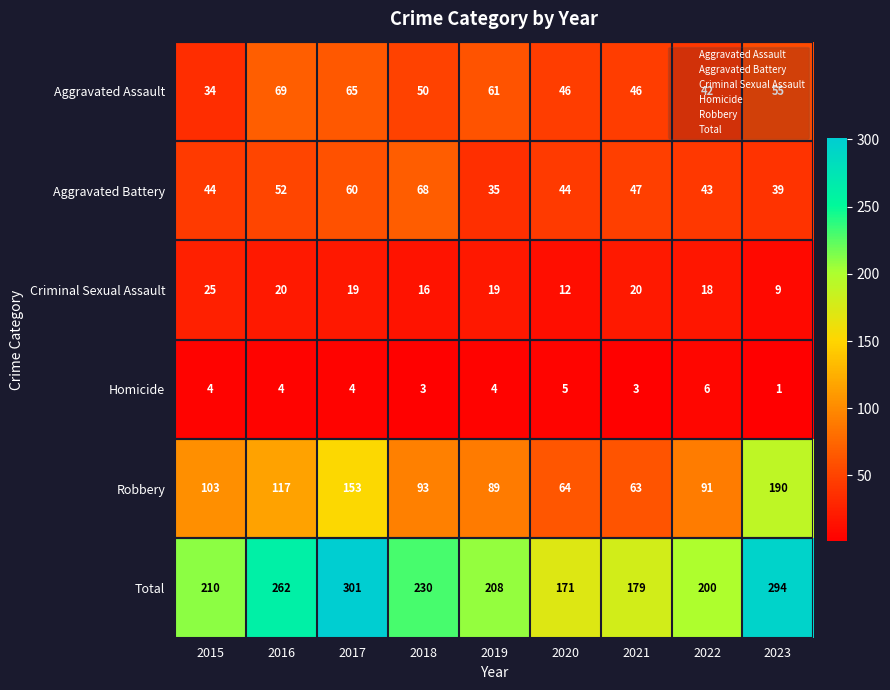

What is the maximum value shown in the chart?

301